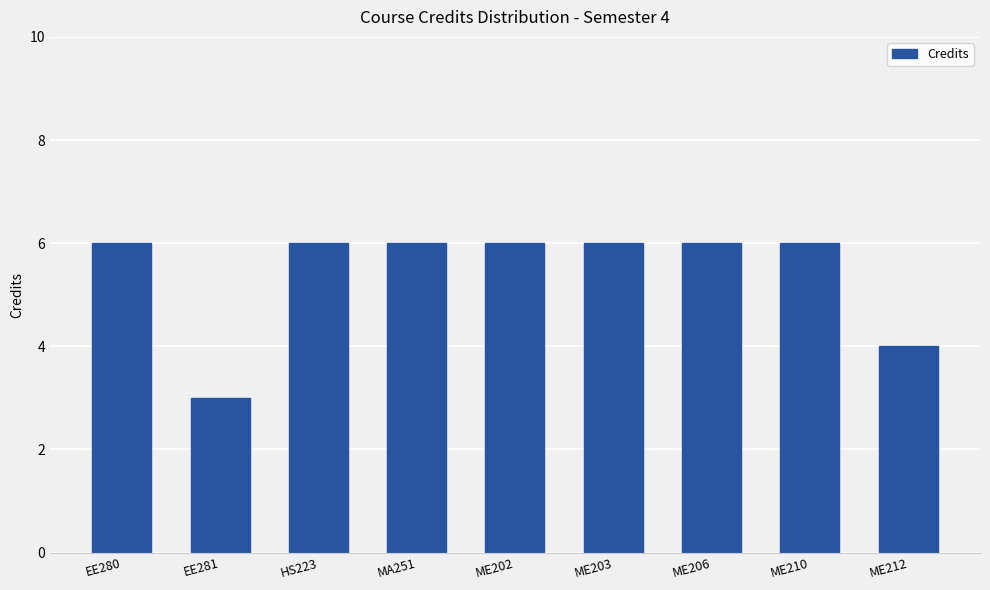

Read the value at EE280.

6